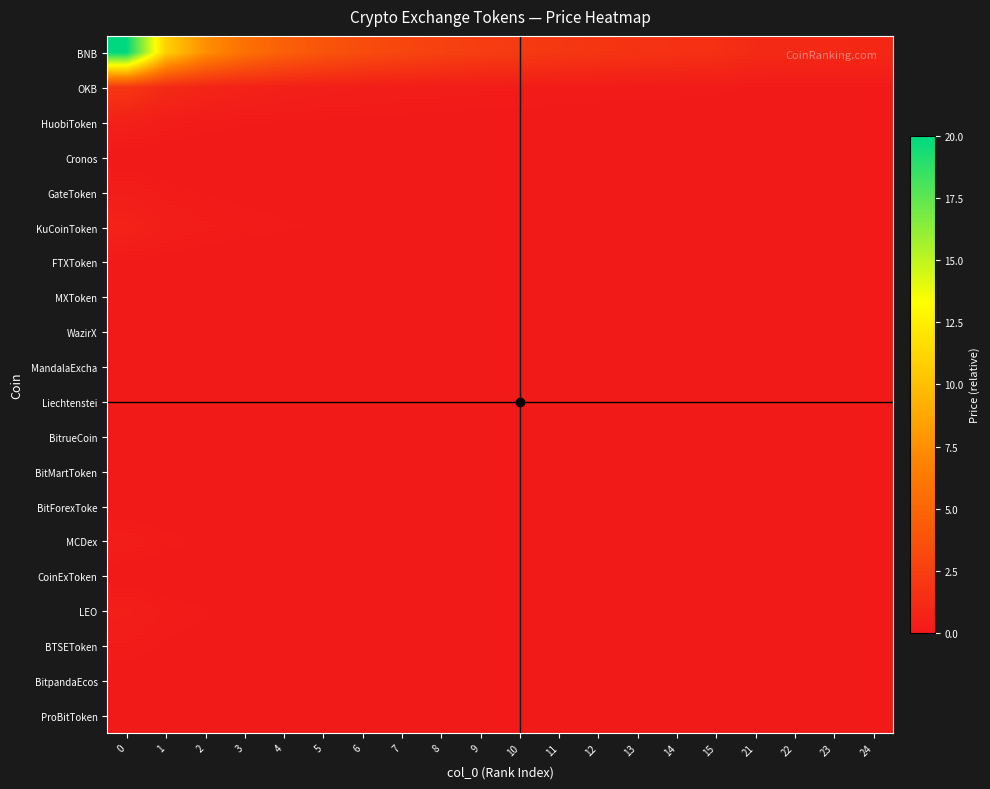

Reading right to left, what are all the values shown in this chart?

BNB: 24=1.0	23=1.0	22=1.0	21=1.1	15=1.5	14=1.6	13=1.7	12=1.8	11=2.0	10=2.1	9=2.4	8=2.6	7=2.9	6=3.3	5=3.9	4=4.6	3=5.7	2=7.5	1=10.9	0=20.0
OKB: 24=0.1	23=0.1	22=0.1	21=0.1	15=0.1	14=0.2	13=0.2	12=0.2	11=0.2	10=0.2	9=0.2	8=0.3	7=0.3	6=0.3	5=0.4	4=0.4	3=0.6	2=0.7	1=1.1	0=1.9
HuobiToken: 24=0.0	23=0.0	22=0.0	21=0.0	15=0.0	14=0.0	13=0.0	12=0.0	11=0.0	10=0.0	9=0.1	8=0.1	7=0.1	6=0.1	5=0.1	4=0.1	3=0.1	2=0.2	1=0.2	0=0.5
Cronos: 24=0.0	23=0.0	22=0.0	21=0.0	15=0.0	14=0.0	13=0.0	12=0.0	11=0.0	10=0.0	9=0.0	8=0.0	7=0.0	6=0.0	5=0.0	4=0.0	3=0.0	2=0.0	1=0.0	0=0.0
GateToken: 24=0.0	23=0.0	22=0.0	21=0.0	15=0.0	14=0.0	13=0.0	12=0.0	11=0.0	10=0.0	9=0.0	8=0.0	7=0.0	6=0.0	5=0.1	4=0.1	3=0.1	2=0.1	1=0.2	0=0.3
KuCoinToken: 24=0.0	23=0.0	22=0.0	21=0.0	15=0.0	14=0.0	13=0.0	12=0.1	11=0.1	10=0.1	9=0.1	8=0.1	7=0.1	6=0.1	5=0.1	4=0.1	3=0.2	2=0.2	1=0.3	0=0.6
FTXToken: 24=0.0	23=0.0	22=0.0	21=0.0	15=0.0	14=0.0	13=0.0	12=0.0	11=0.0	10=0.0	9=0.0	8=0.0	7=0.0	6=0.0	5=0.0	4=0.0	3=0.0	2=0.0	1=0.1	0=0.1
MXToken: 24=0.0	23=0.0	22=0.0	21=0.0	15=0.0	14=0.0	13=0.0	12=0.0	11=0.0	10=0.0	9=0.0	8=0.0	7=0.0	6=0.0	5=0.0	4=0.0	3=0.0	2=0.0	1=0.0	0=0.1
WazirX: 24=0.0	23=0.0	22=0.0	21=0.0	15=0.0	14=0.0	13=0.0	12=0.0	11=0.0	10=0.0	9=0.0	8=0.0	7=0.0	6=0.0	5=0.0	4=0.0	3=0.0	2=0.0	1=0.0	0=0.0
MandalaExcha: 24=0.0	23=0.0	22=0.0	21=0.0	15=0.0	14=0.0	13=0.0	12=0.0	11=0.0	10=0.0	9=0.0	8=0.0	7=0.0	6=0.0	5=0.0	4=0.0	3=0.0	2=0.0	1=0.0	0=0.0
Liechtenstei: 24=0.0	23=0.0	22=0.0	21=0.0	15=0.0	14=0.0	13=0.0	12=0.0	11=0.0	10=0.0	9=0.0	8=0.0	7=0.0	6=0.0	5=0.0	4=0.0	3=0.0	2=0.0	1=0.0	0=0.0
BitrueCoin: 24=0.0	23=0.0	22=0.0	21=0.0	15=0.0	14=0.0	13=0.0	12=0.0	11=0.0	10=0.0	9=0.0	8=0.0	7=0.0	6=0.0	5=0.0	4=0.0	3=0.0	2=0.0	1=0.0	0=0.0
BitMartToken: 24=0.0	23=0.0	22=0.0	21=0.0	15=0.0	14=0.0	13=0.0	12=0.0	11=0.0	10=0.0	9=0.0	8=0.0	7=0.0	6=0.0	5=0.0	4=0.0	3=0.0	2=0.0	1=0.0	0=0.0
BitForexToke: 24=0.0	23=0.0	22=0.0	21=0.0	15=0.0	14=0.0	13=0.0	12=0.0	11=0.0	10=0.0	9=0.0	8=0.0	7=0.0	6=0.0	5=0.0	4=0.0	3=0.0	2=0.0	1=0.0	0=0.0
MCDex: 24=0.0	23=0.0	22=0.0	21=0.0	15=0.0	14=0.0	13=0.0	12=0.0	11=0.0	10=0.0	9=0.0	8=0.0	7=0.0	6=0.0	5=0.1	4=0.1	3=0.1	2=0.1	1=0.2	0=0.3
CoinExToken: 24=0.0	23=0.0	22=0.0	21=0.0	15=0.0	14=0.0	13=0.0	12=0.0	11=0.0	10=0.0	9=0.0	8=0.0	7=0.0	6=0.0	5=0.0	4=0.0	3=0.0	2=0.0	1=0.0	0=0.0
LEO: 24=0.0	23=0.0	22=0.0	21=0.0	15=0.0	14=0.0	13=0.0	12=0.0	11=0.0	10=0.0	9=0.0	8=0.0	7=0.1	6=0.1	5=0.1	4=0.1	3=0.1	2=0.1	1=0.2	0=0.3
BTSEToken: 24=0.0	23=0.0	22=0.0	21=0.0	15=0.0	14=0.0	13=0.0	12=0.0	11=0.0	10=0.0	9=0.0	8=0.0	7=0.0	6=0.0	5=0.0	4=0.0	3=0.1	2=0.1	1=0.1	0=0.2
BitpandaEcos: 24=0.0	23=0.0	22=0.0	21=0.0	15=0.0	14=0.0	13=0.0	12=0.0	11=0.0	10=0.0	9=0.0	8=0.0	7=0.0	6=0.0	5=0.0	4=0.0	3=0.0	2=0.0	1=0.0	0=0.0
ProBitToken: 24=0.0	23=0.0	22=0.0	21=0.0	15=0.0	14=0.0	13=0.0	12=0.0	11=0.0	10=0.0	9=0.0	8=0.0	7=0.0	6=0.0	5=0.0	4=0.0	3=0.0	2=0.0	1=0.0	0=0.0